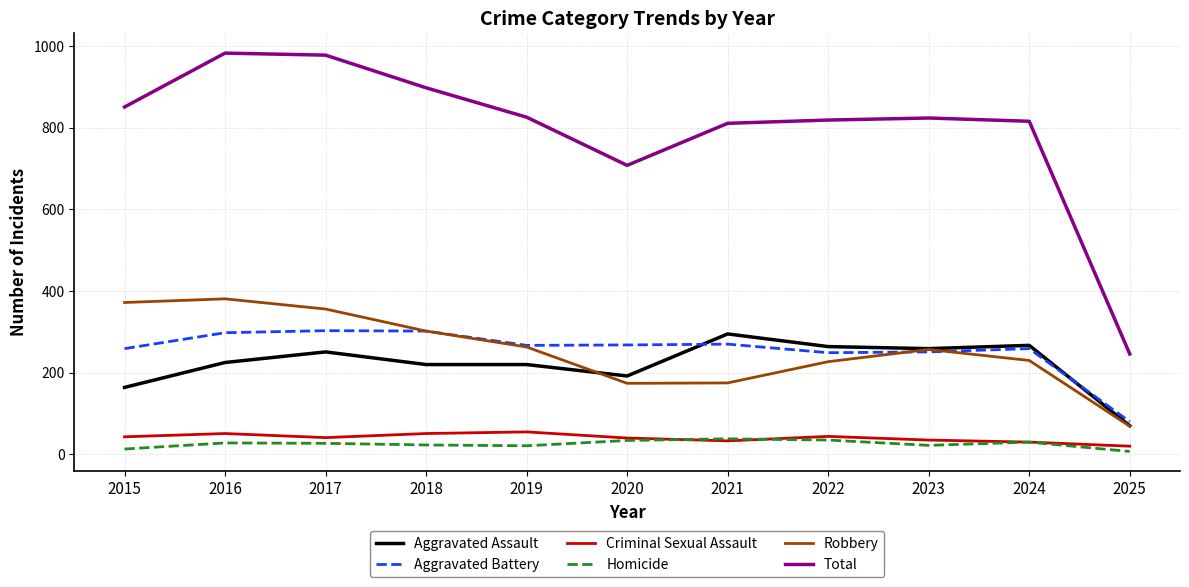

Is the value of Homicide at 2022 greater than the value of Robbery at 2023?

No